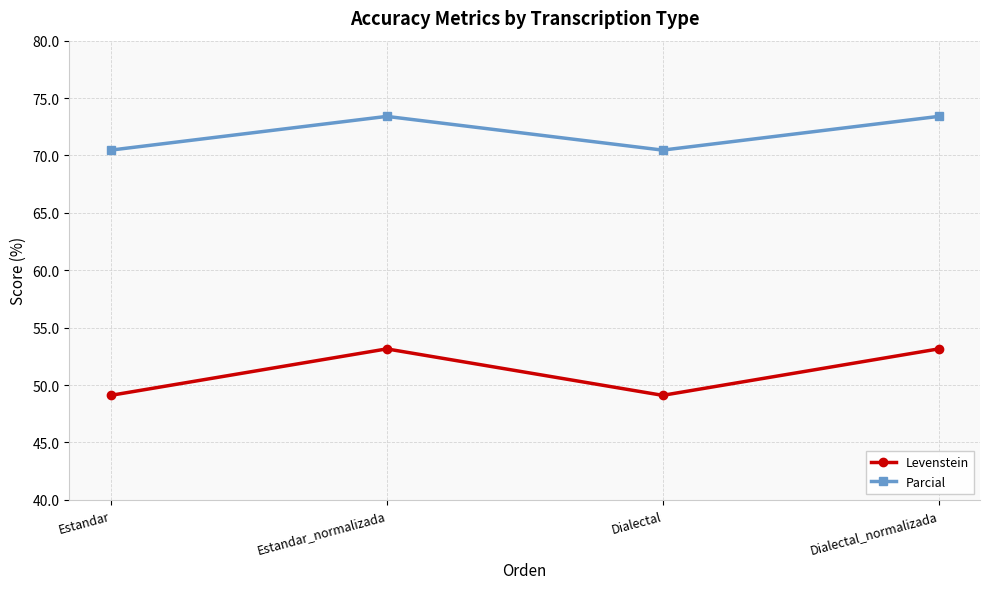

What are all the series names shown in the legend?

Levenstein, Parcial